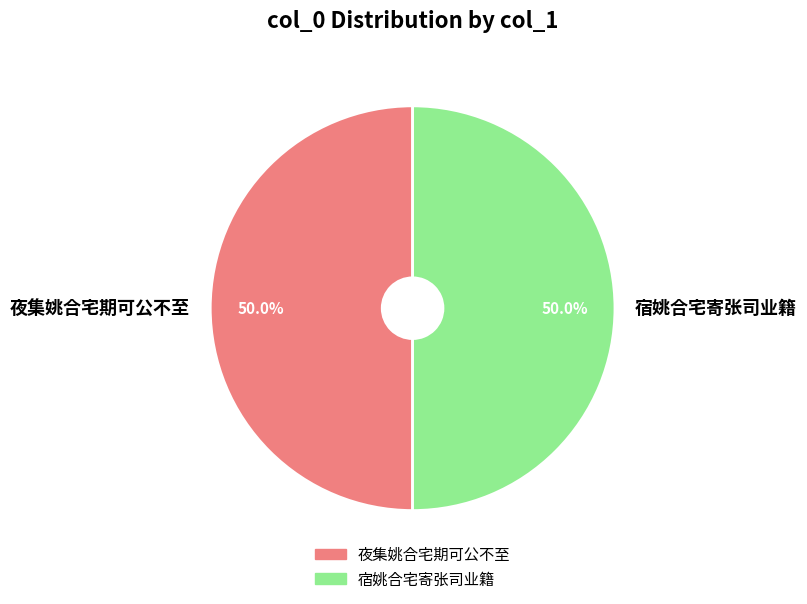

Combined, do 夜集姚合宅期可公不至 and 宿姚合宅寄张司业籍 account for over 50%?

Yes